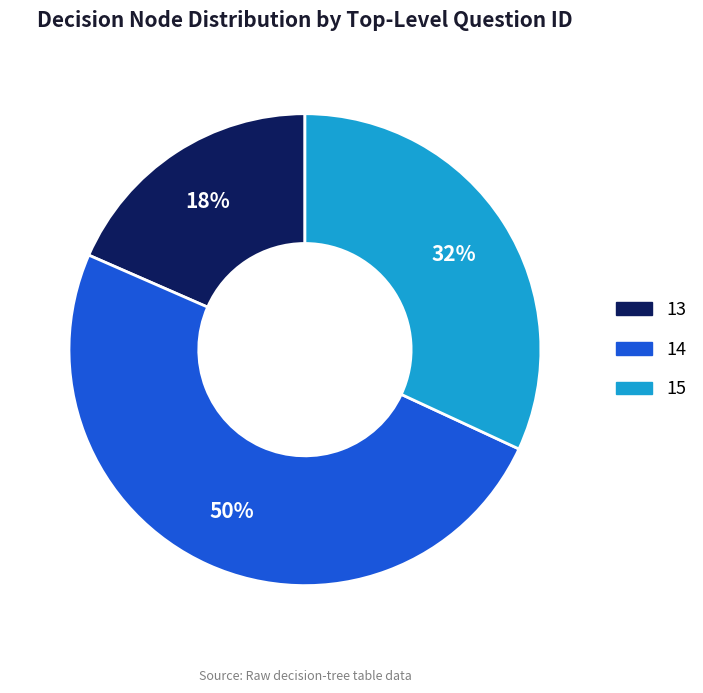

To the nearest percent, what is the average slice percentage?

33%